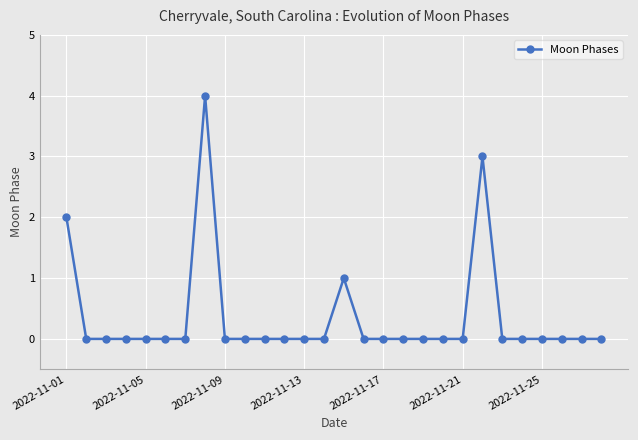

True or false: there are more than 2 points higher than both neighbors.

True